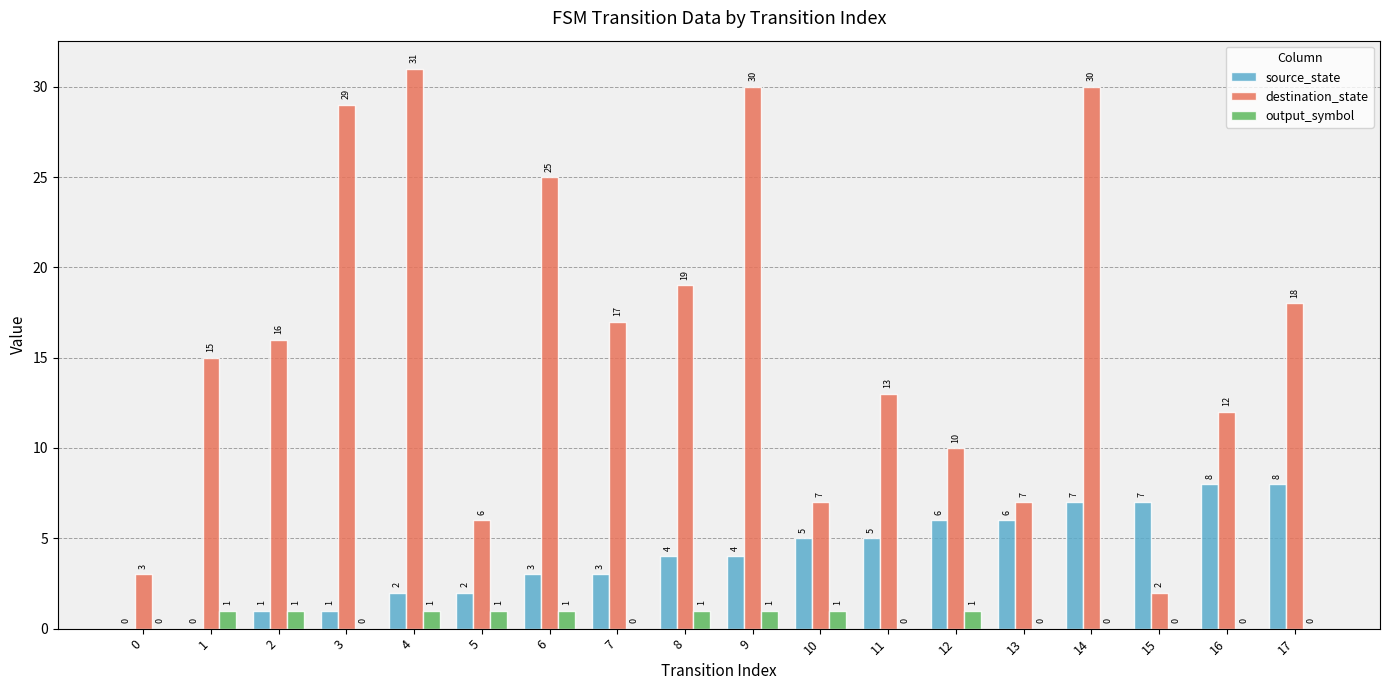

Is the value of destination_state at 15 greater than the value of output_symbol at 13?

Yes